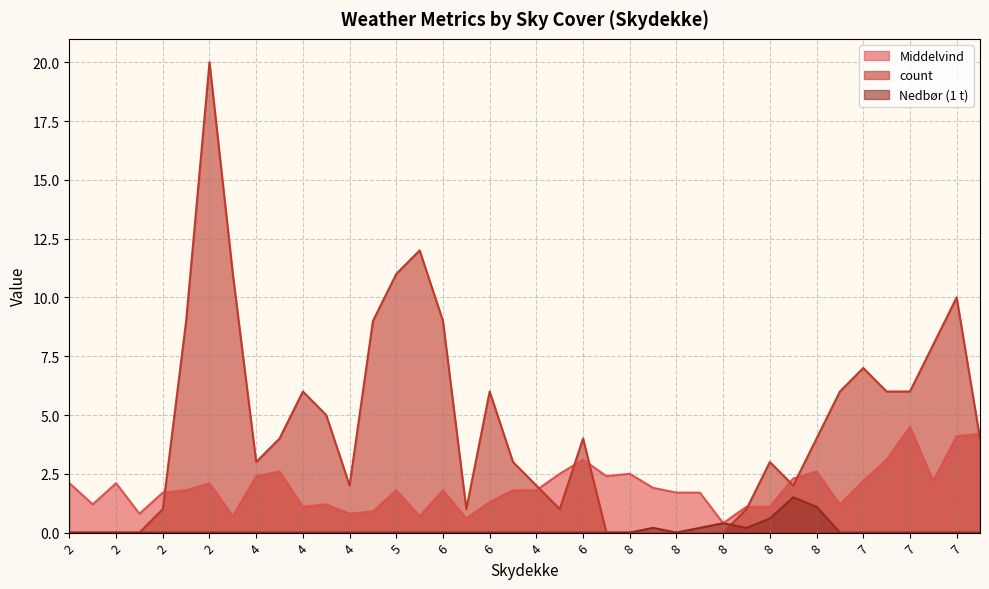

Does the chart display data point markers on the line(s)?

No